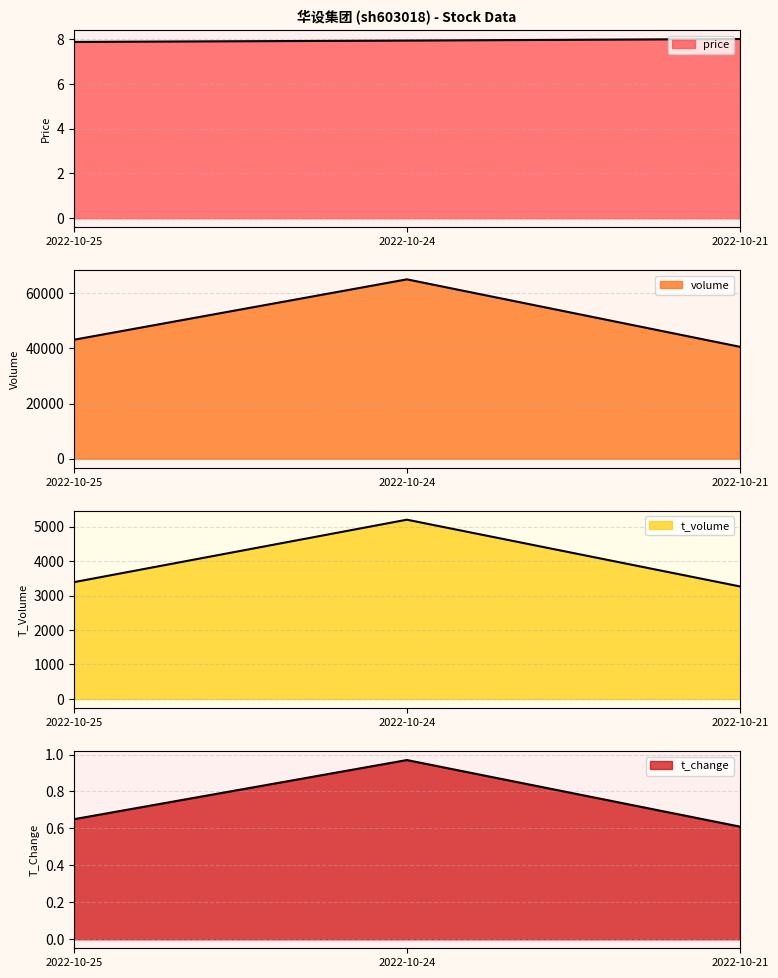

What is the difference between the price values at 2022-10-21 and 2022-10-24?

0.1